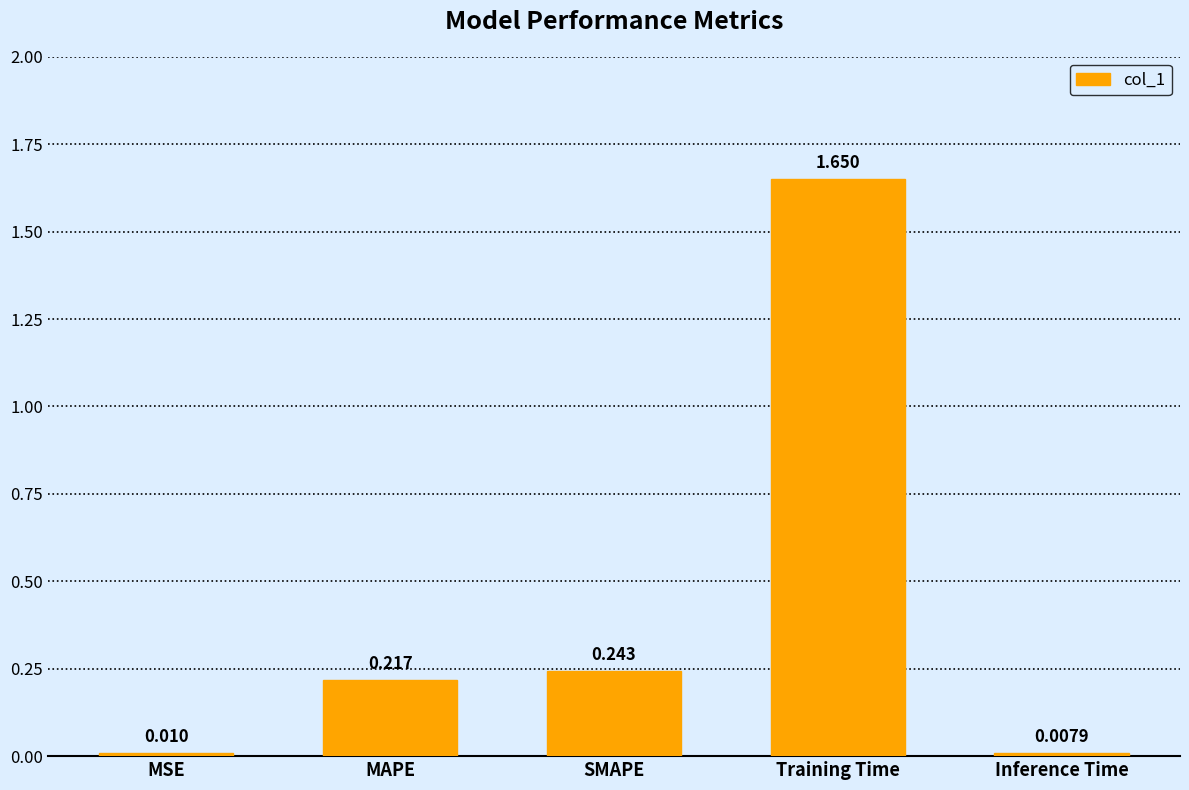

Rank the categories by value from lowest to highest.

Inference Time, MSE, MAPE, SMAPE, Training Time